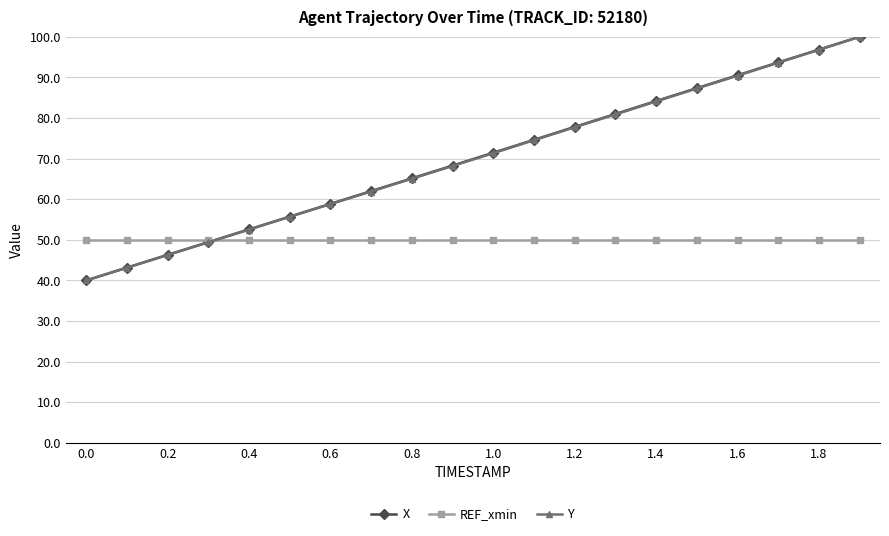

What is the smallest value displayed?

40.0